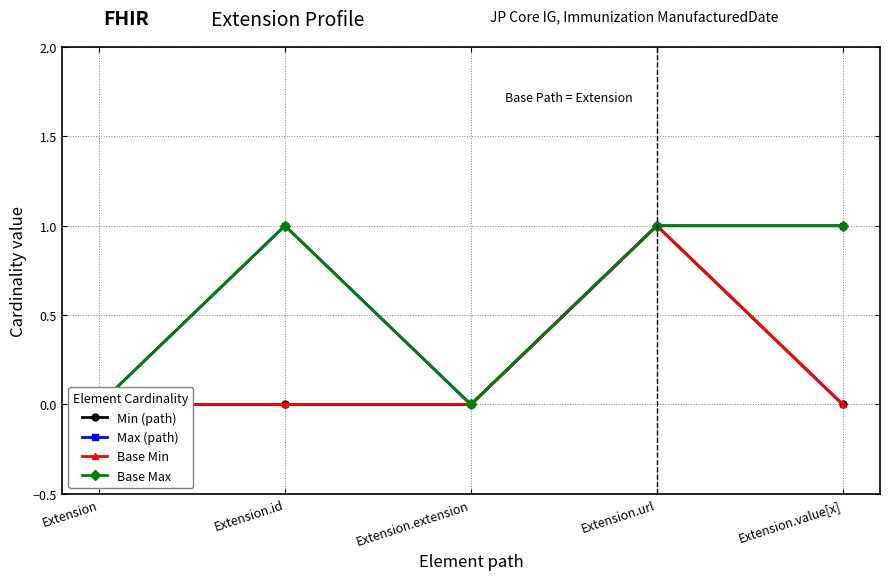

How many Base Min values are between 0 and 1?

5